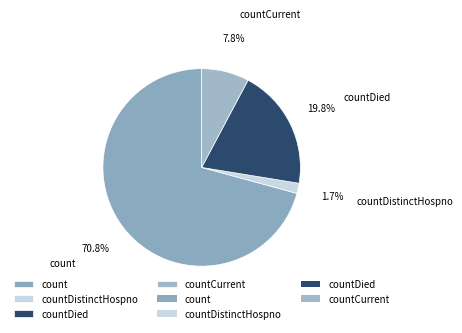

What percentage is the count slice, to the nearest percent?

71%